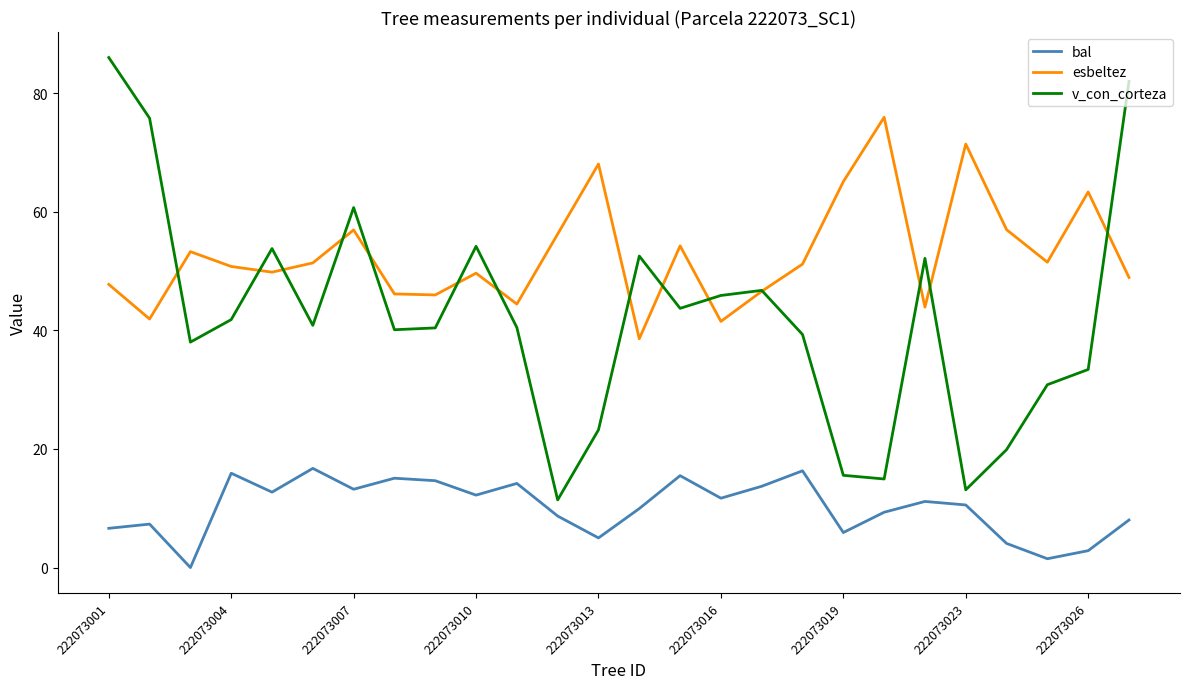

What is the maximum value shown in the chart?

86.0